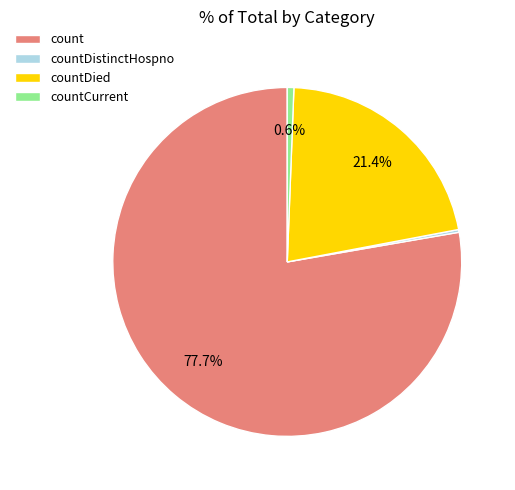

What is the largest slice in the pie chart?

count